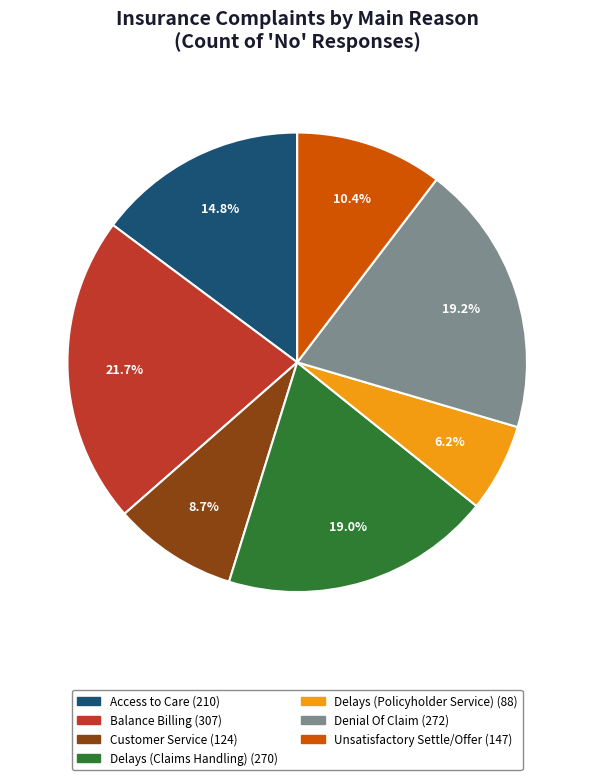

How many slices are in this pie chart?

7